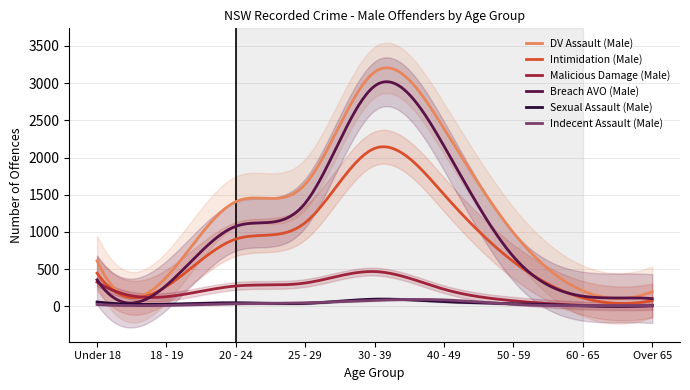

Count the number of categories in the chart.

9